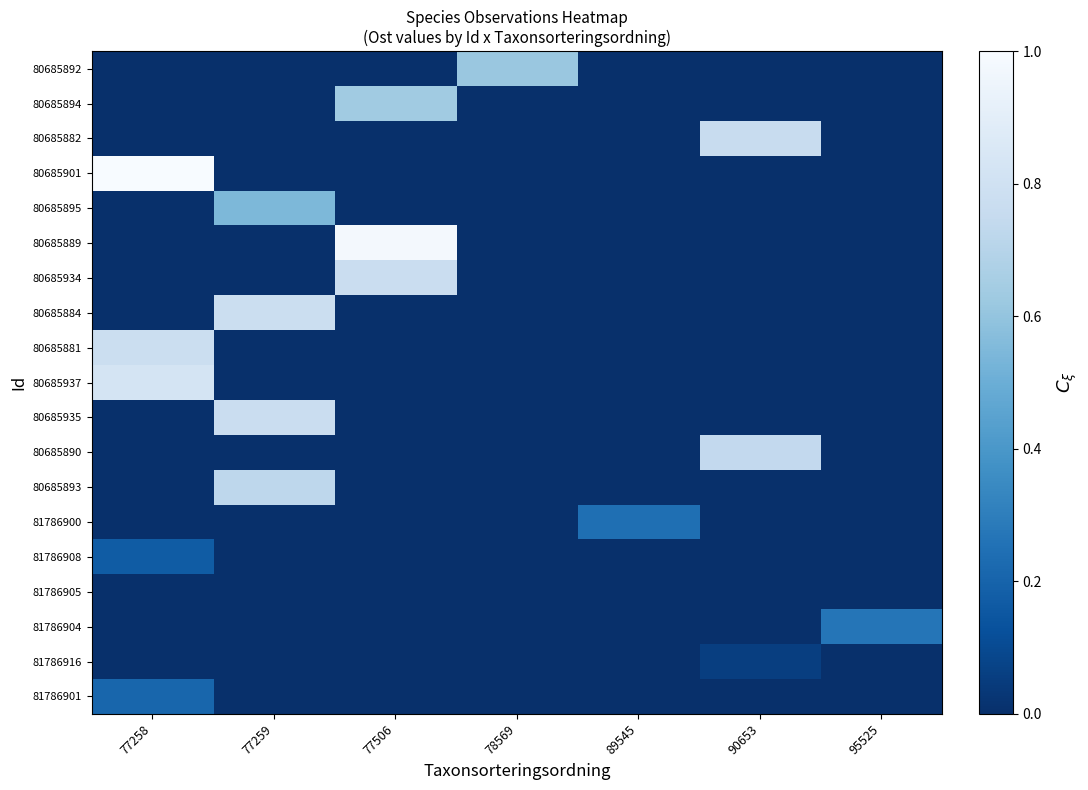

At how many categories does at least one series exceed 0?

7